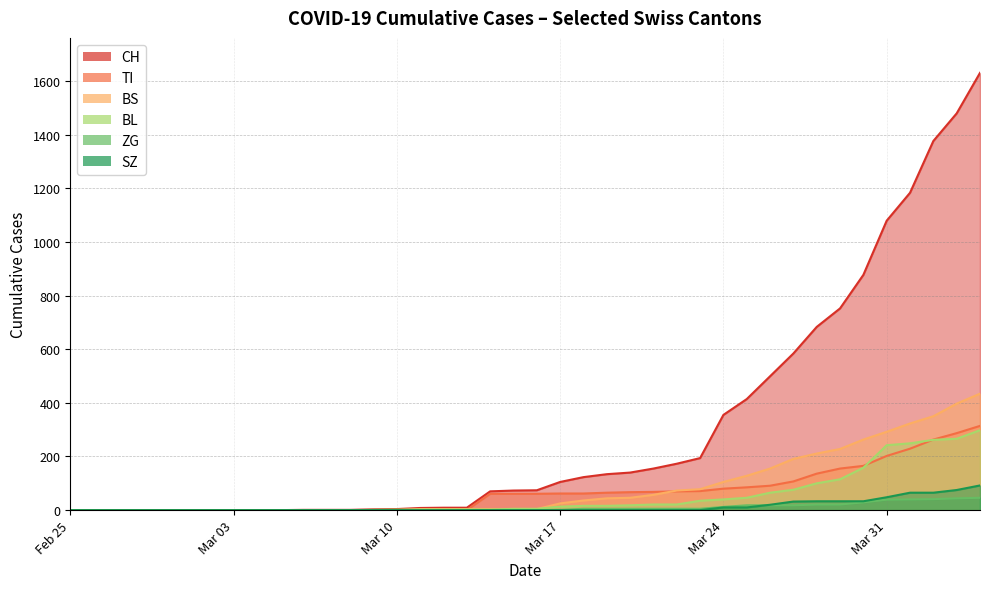

True or false: CH has more than 1 interior local peaks.

False